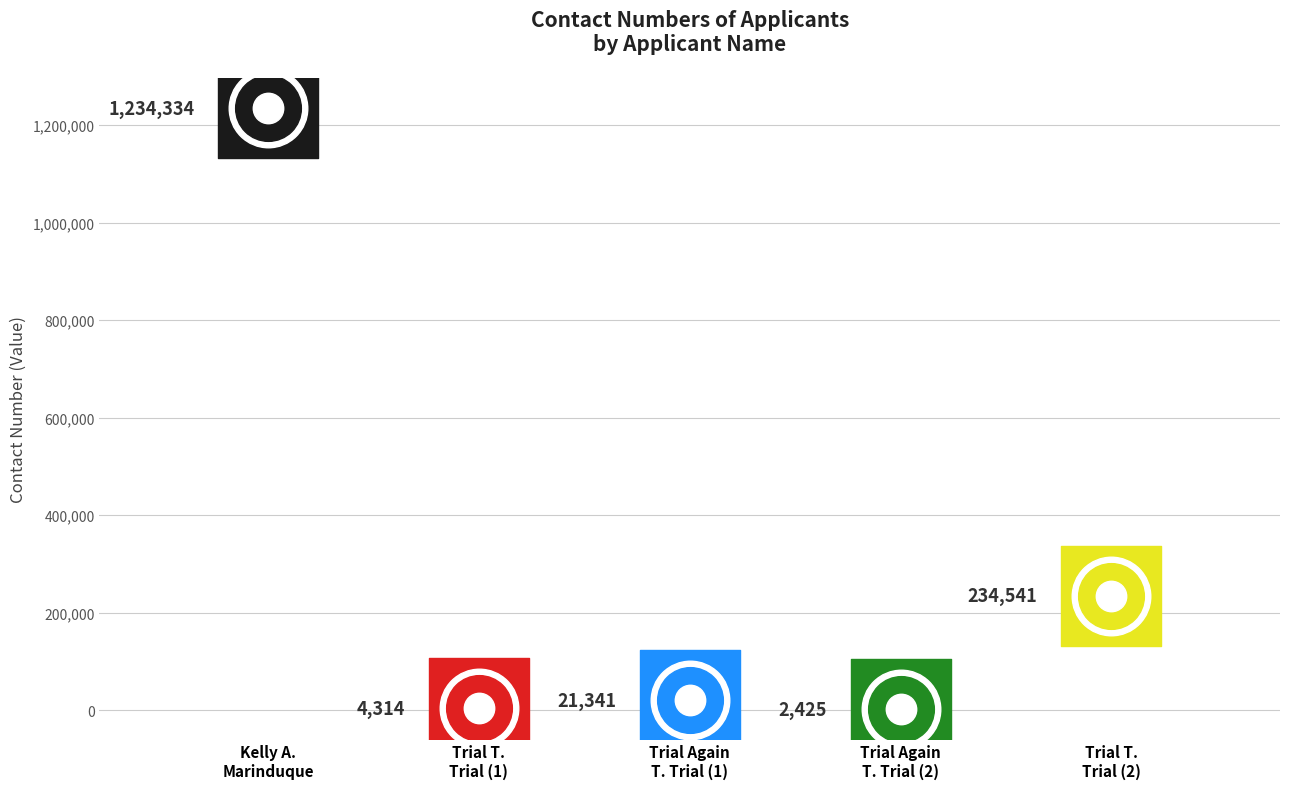

What is the change in value from Kelly A. Marinduque to Trial T. Trial?

-999793